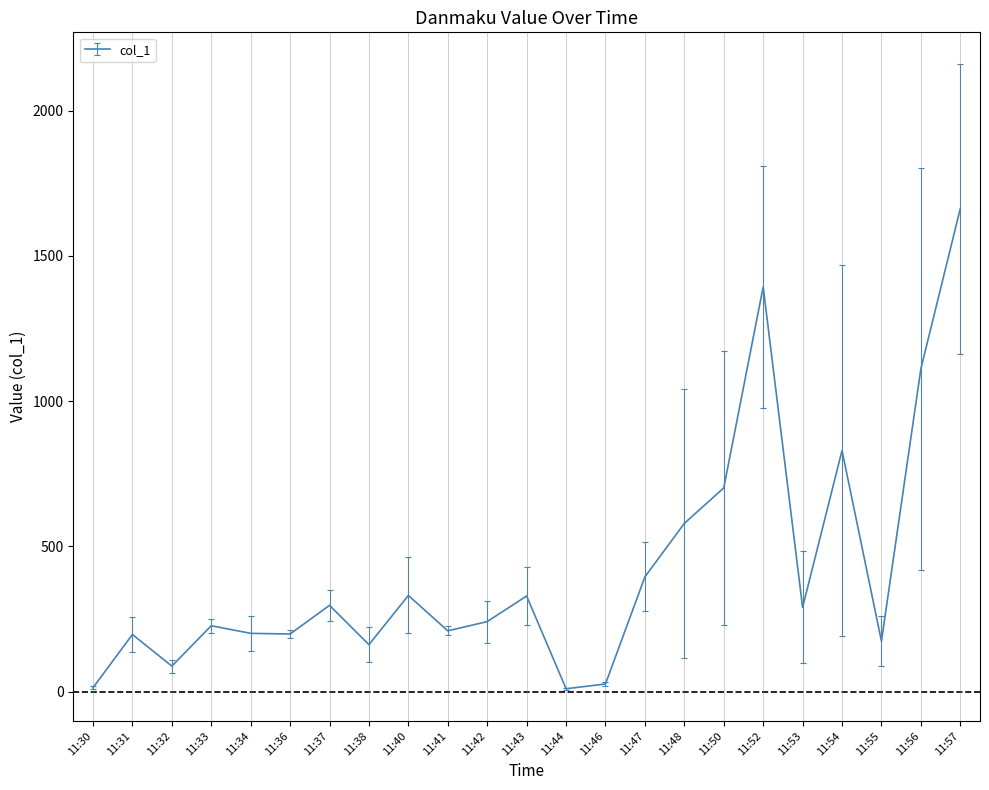

The value at 11:31 is 115.1. True or false?

False